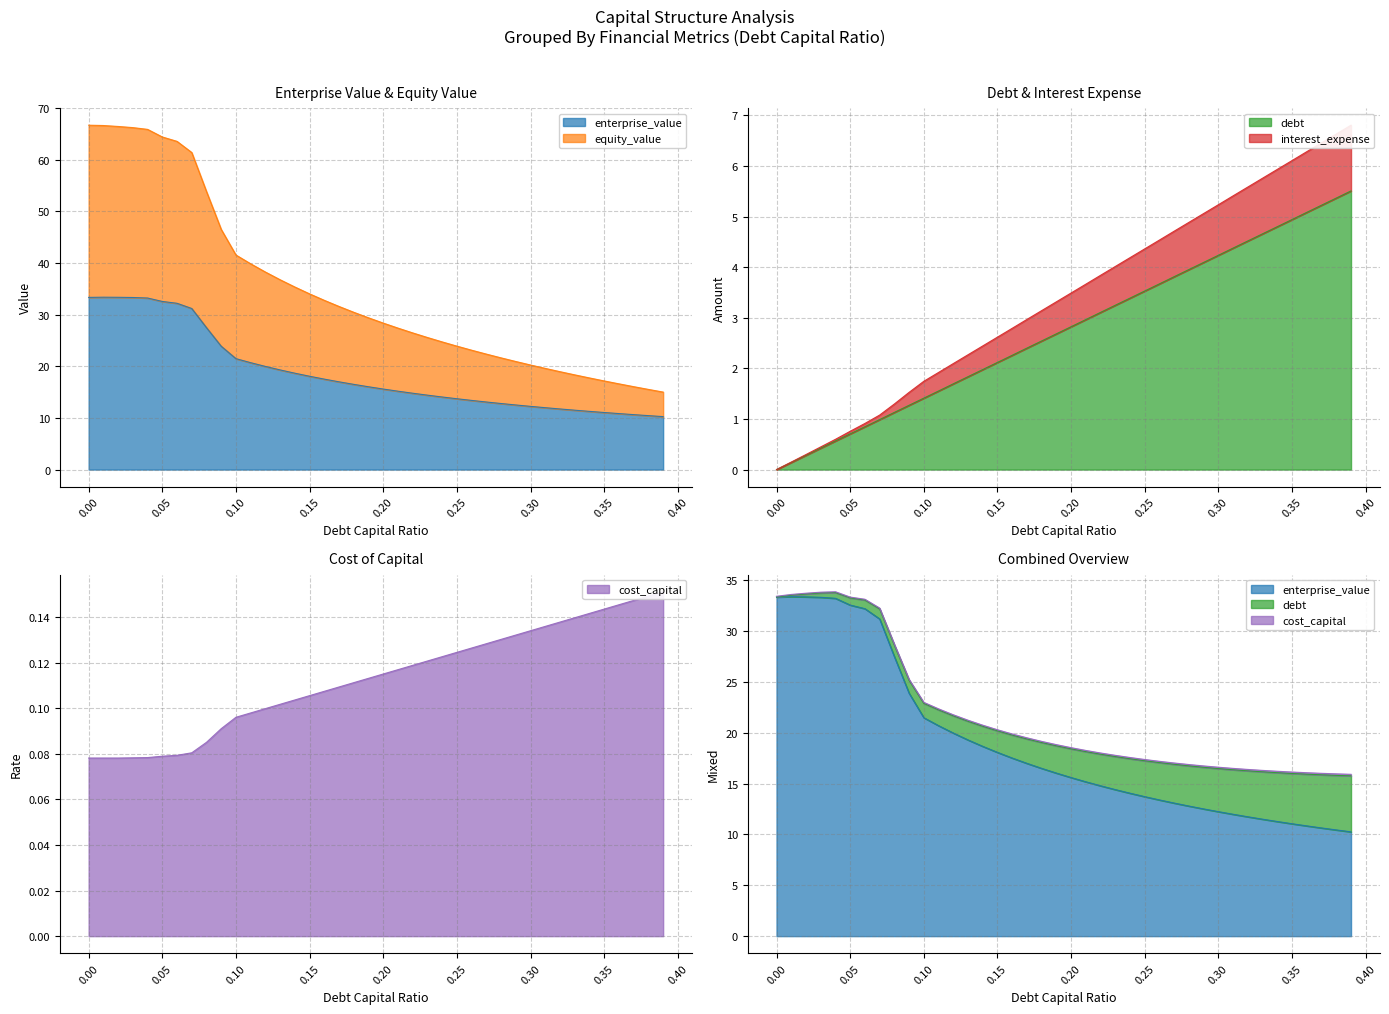

How many values in the debt_capital series exceed 2?

25